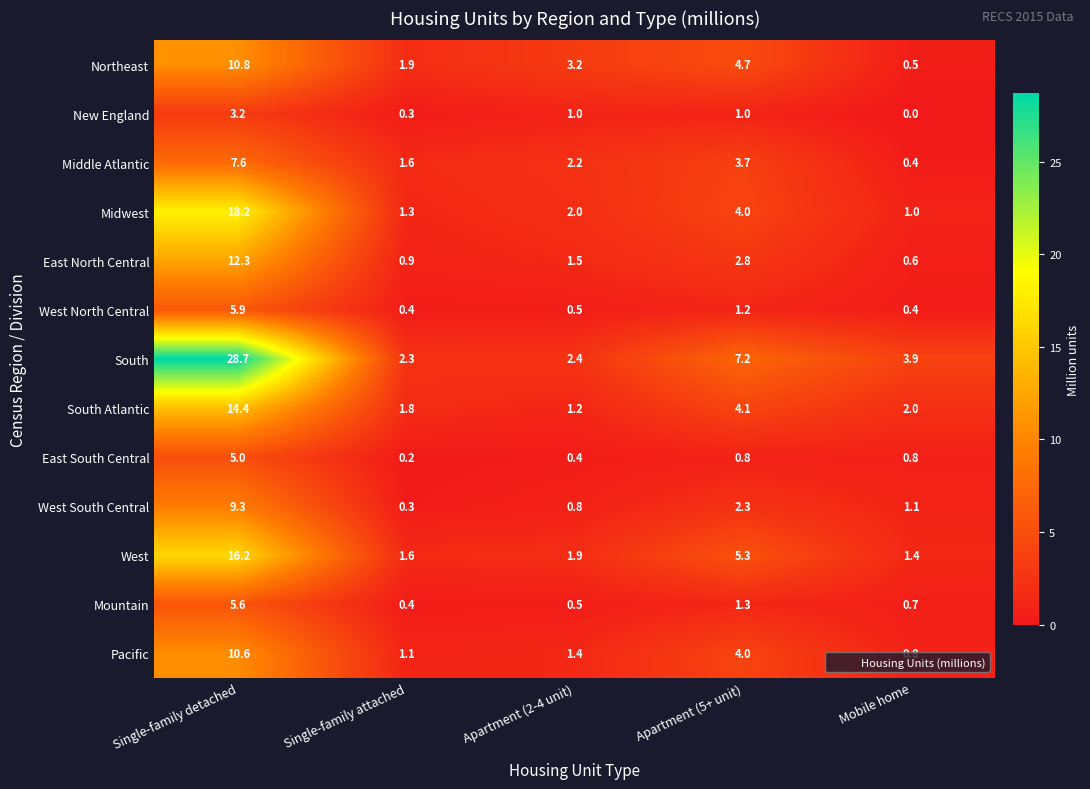

What is the difference between the South values at Single-family detached and Mobile home?

24.8